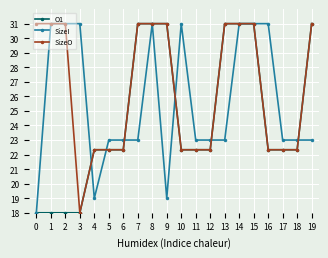

Reading left to right, extract all data points from this chart.

O1: 18.0	18.0	18.0	18.0	22.3	22.3	22.3	31.0	31.0	31.0	22.3	22.3	22.3	31.0	31.0	31.0	22.3	22.3	22.3	31.0
SizeI: 18.0	31.0	31.0	31.0	19.0	23.0	23.0	23.0	31.0	19.0	31.0	23.0	23.0	23.0	31.0	31.0	31.0	23.0	23.0	23.0
SizeO: 31.0	31.0	31.0	18.0	22.3	22.3	22.3	31.0	31.0	31.0	22.3	22.3	22.3	31.0	31.0	31.0	22.3	22.3	22.3	31.0